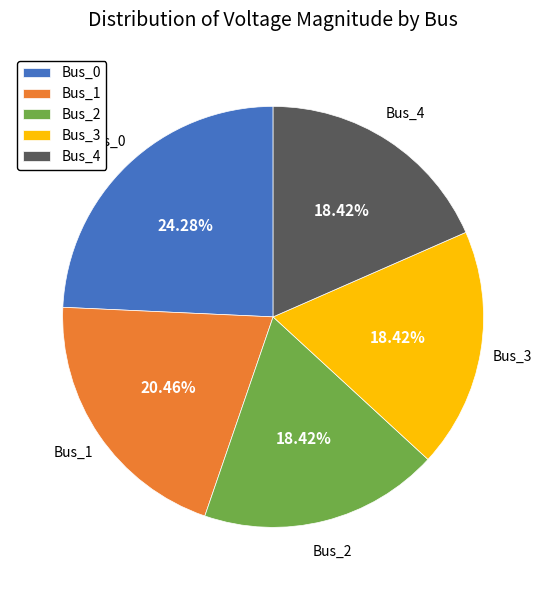

To the nearest percent, what portion does Bus_0 represent?

24%